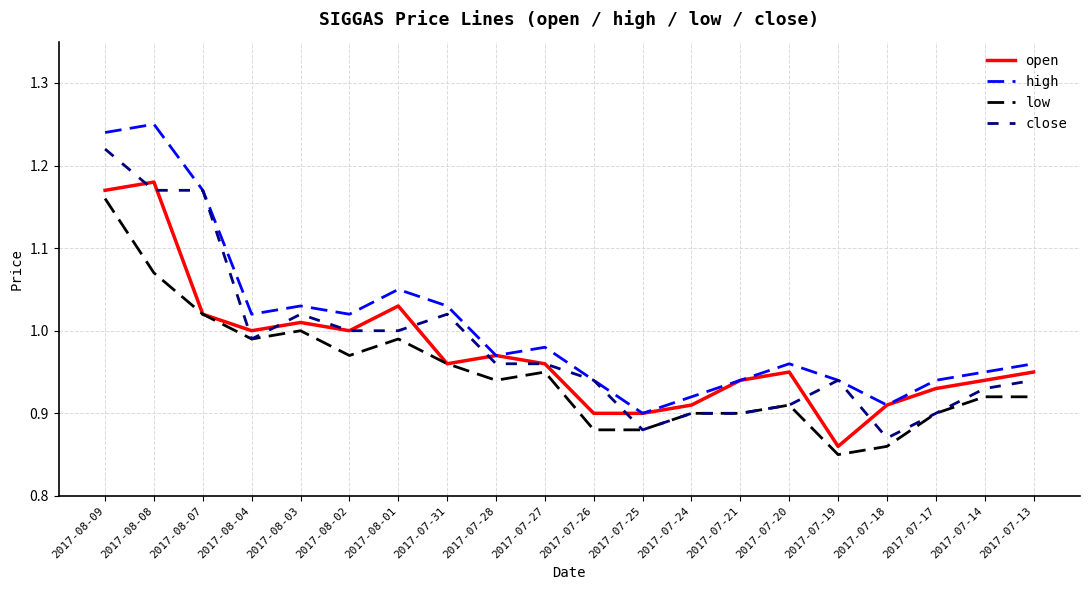

True or false: high has a value of 1.4 at 2017-07-17.

False